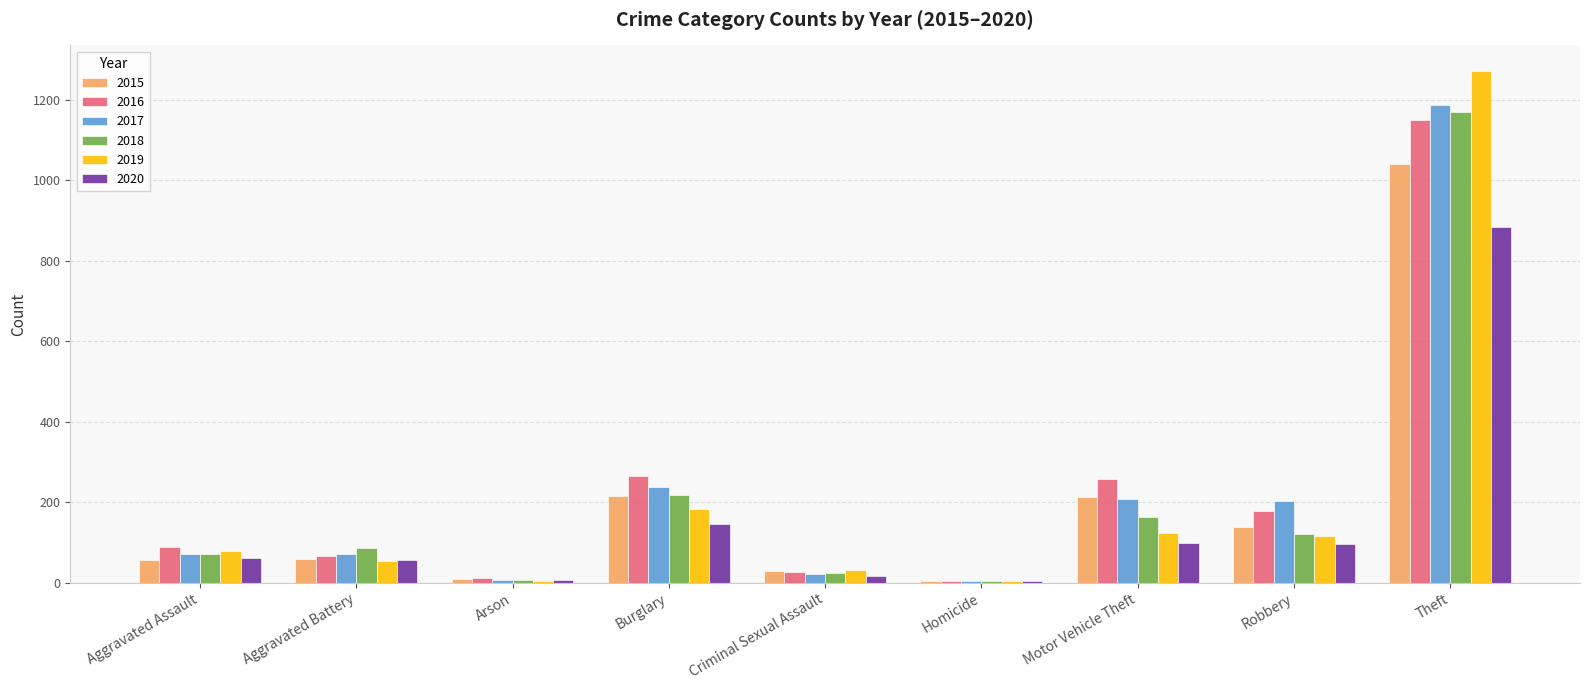

Which category has the highest value in the 2017 series?

Theft